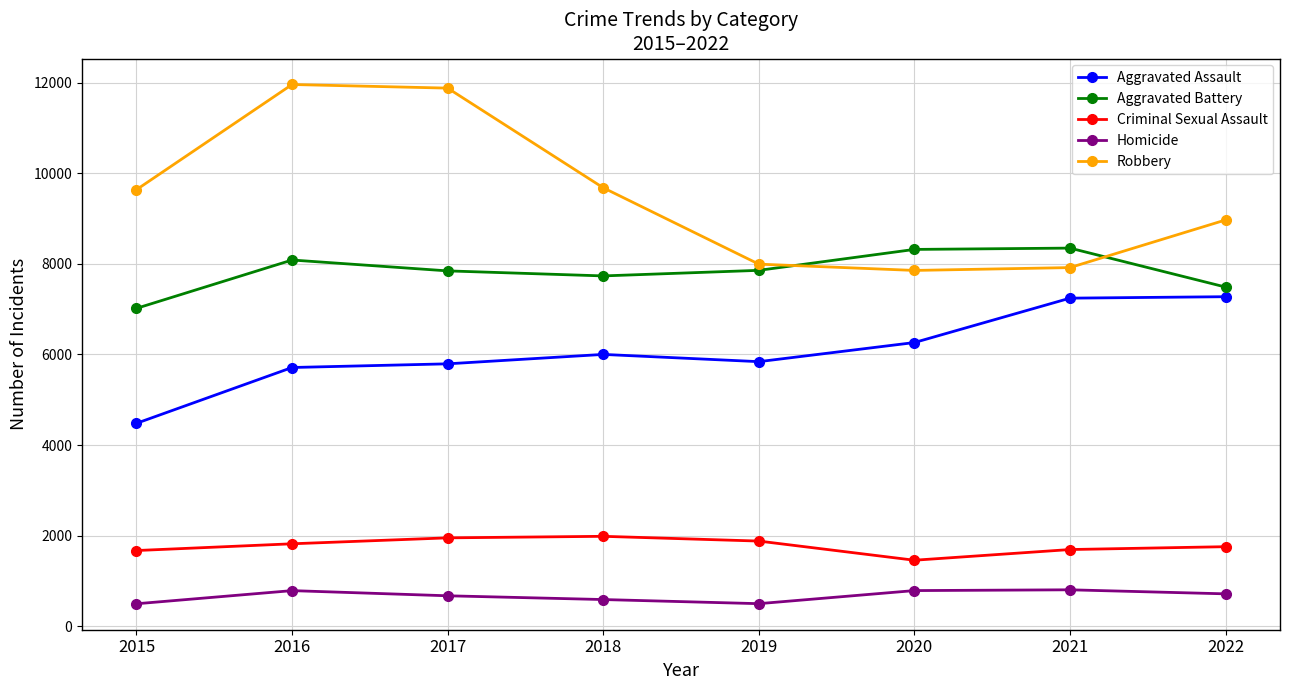

How many series are shown in this chart?

5